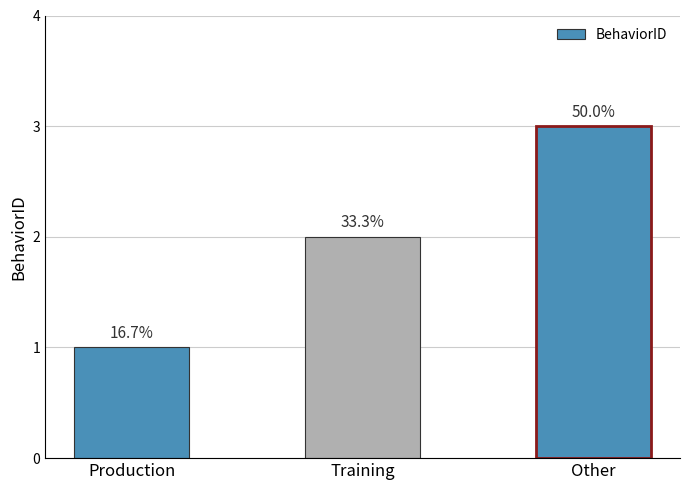

Are the bars horizontal?

No